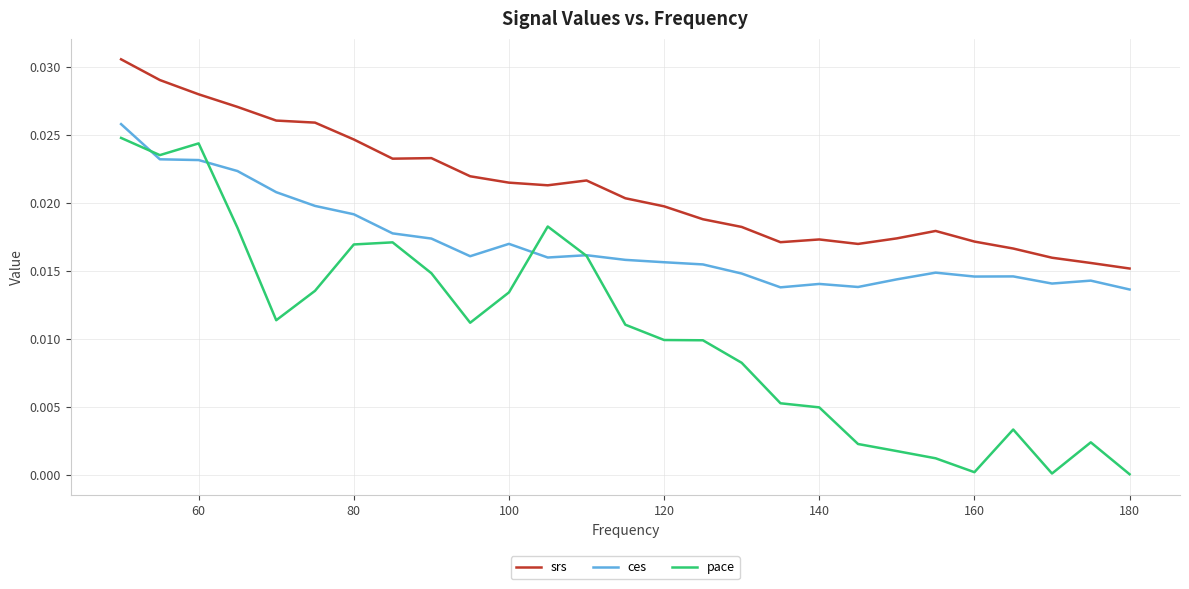

In srs, how many points are higher than both neighbors (excluding endpoints)?

4